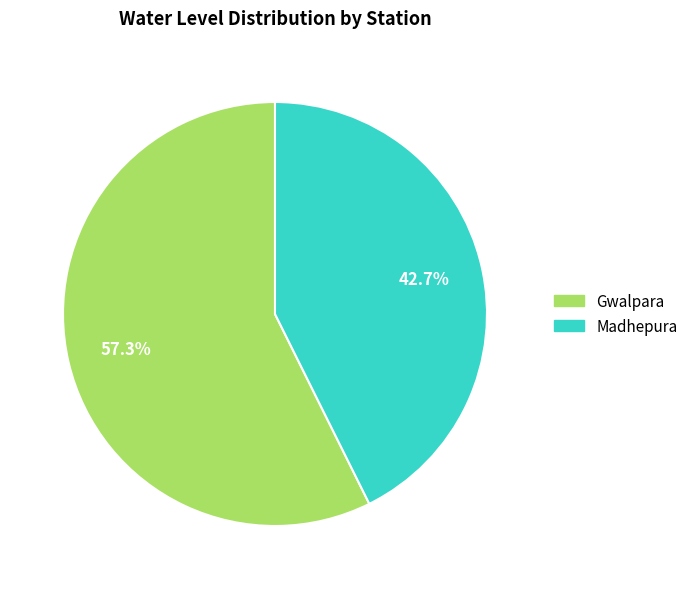

To the nearest percent, what is the difference between the Gwalpara and Madhepura slice percentages?

15%